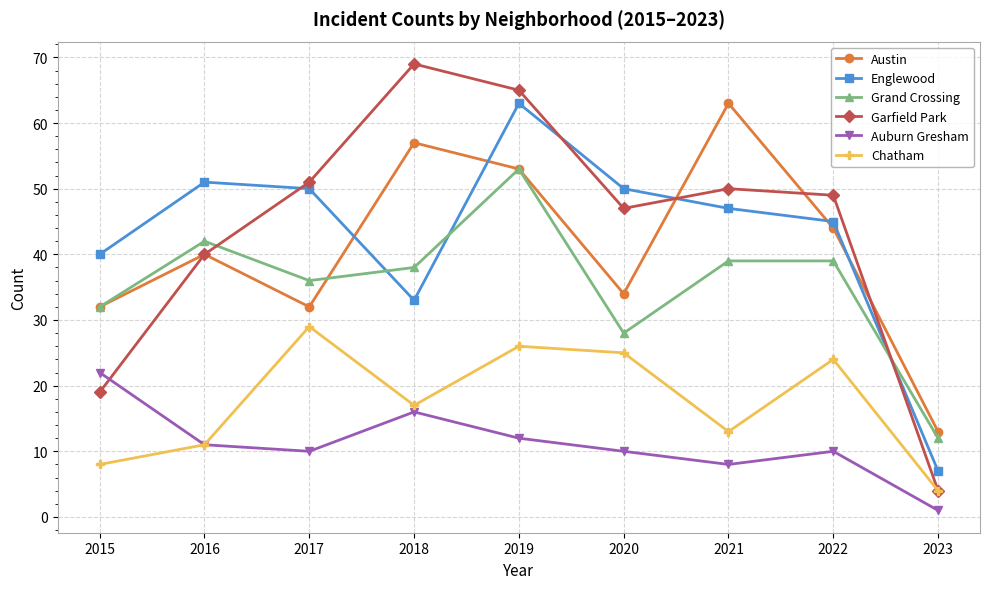

True or false: Grand Crossing has a value of 56 at 2021.

False